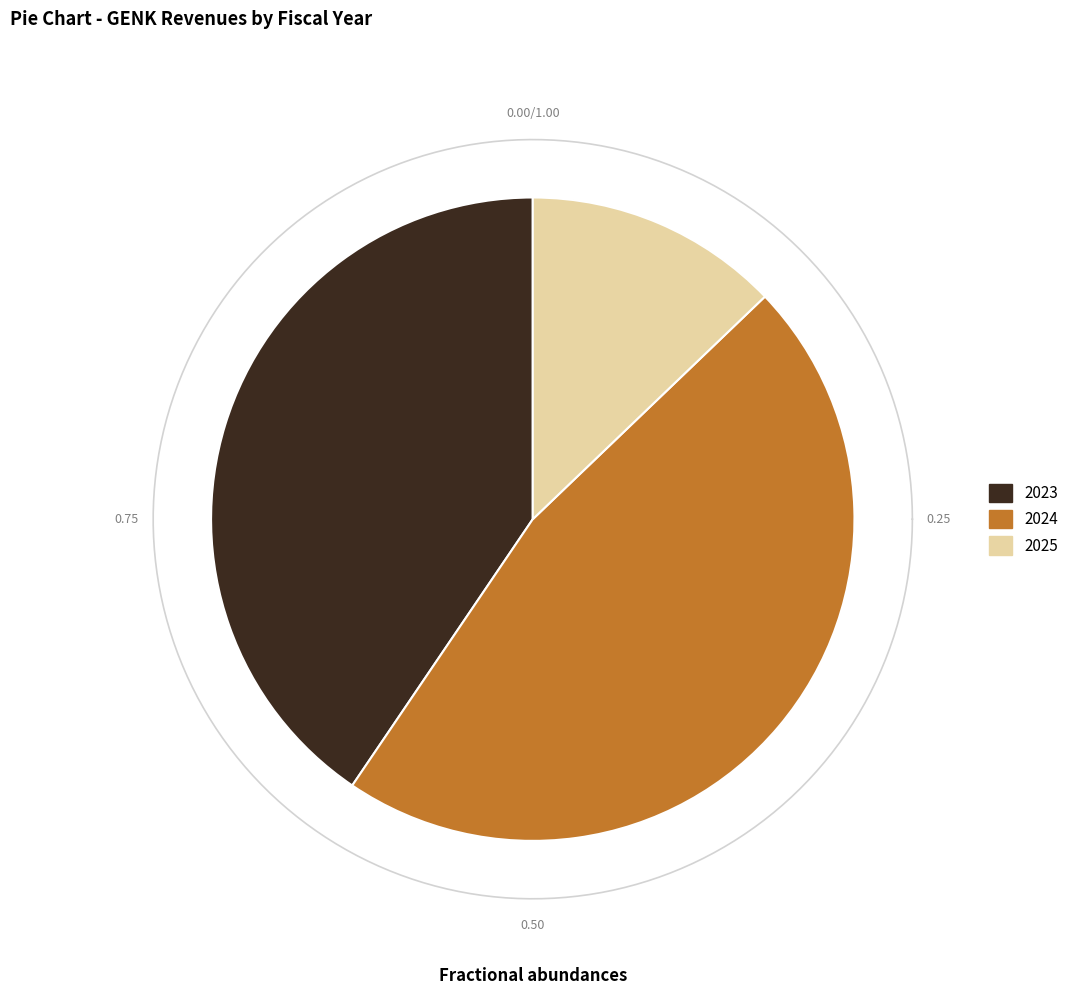

What percentage is the 2024 slice, to the nearest percent?

47%